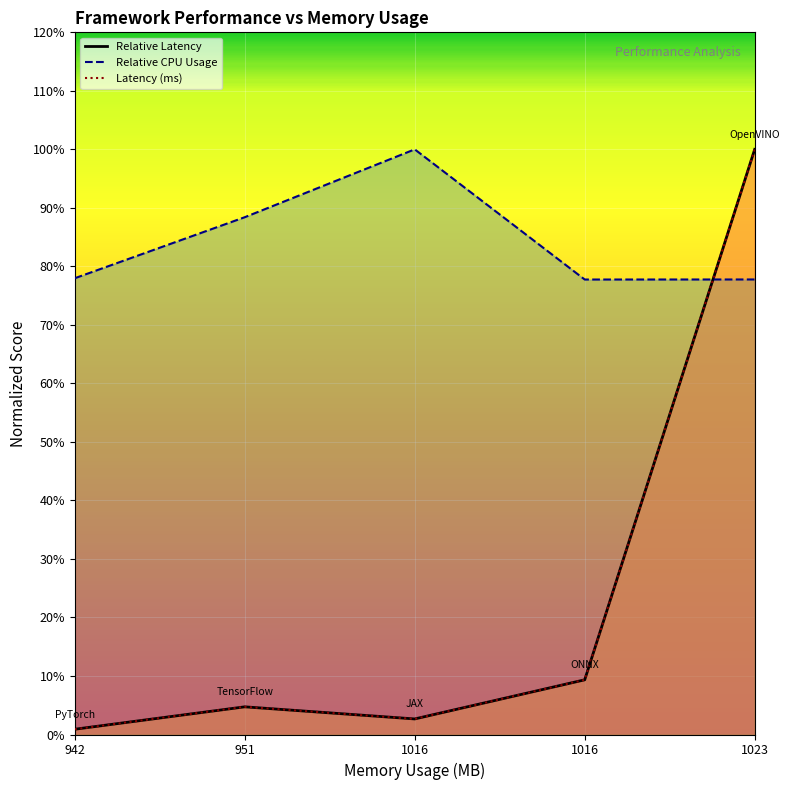

What is the sum of all Relative CPU Usage values?

421.9